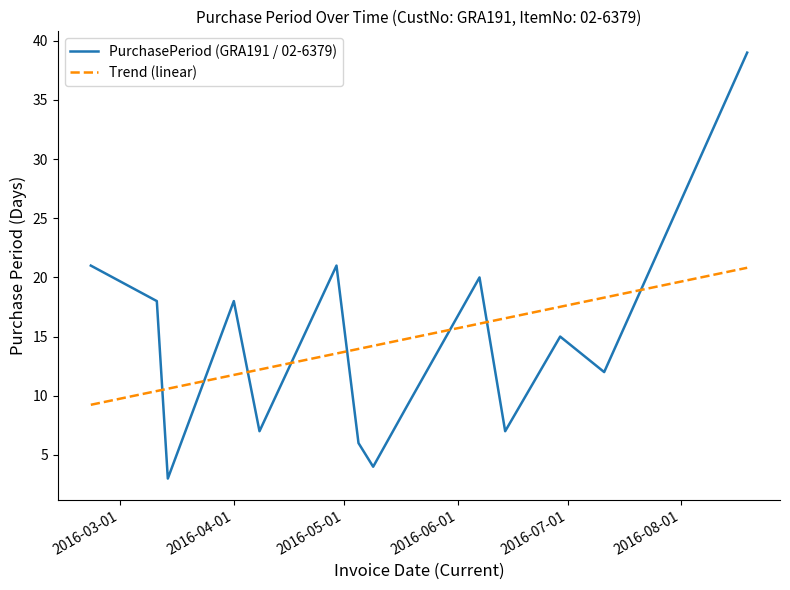

How many points are lower than both their immediate neighbors (excluding endpoints)?

5